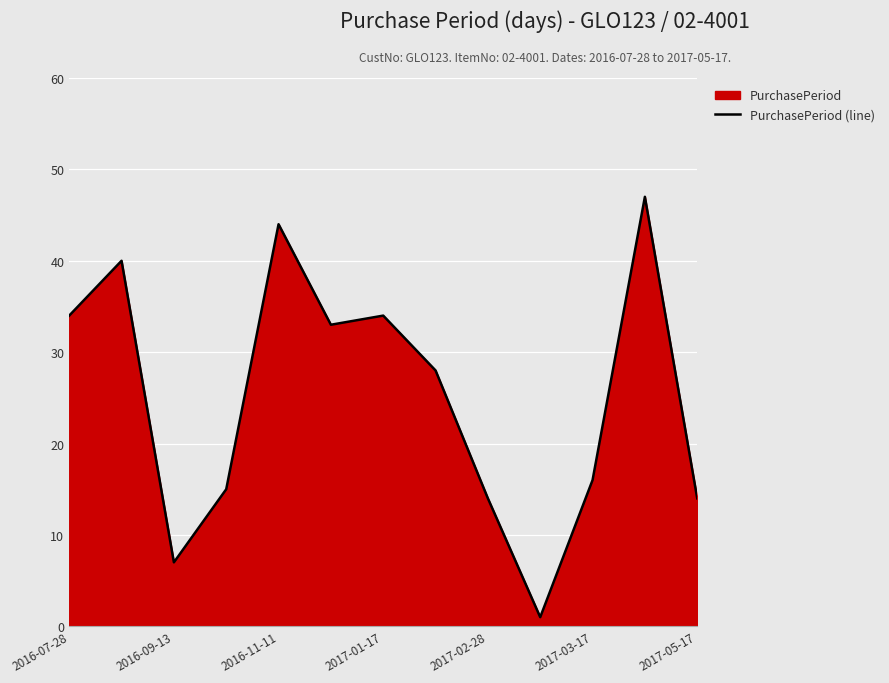

What is the average value?

25